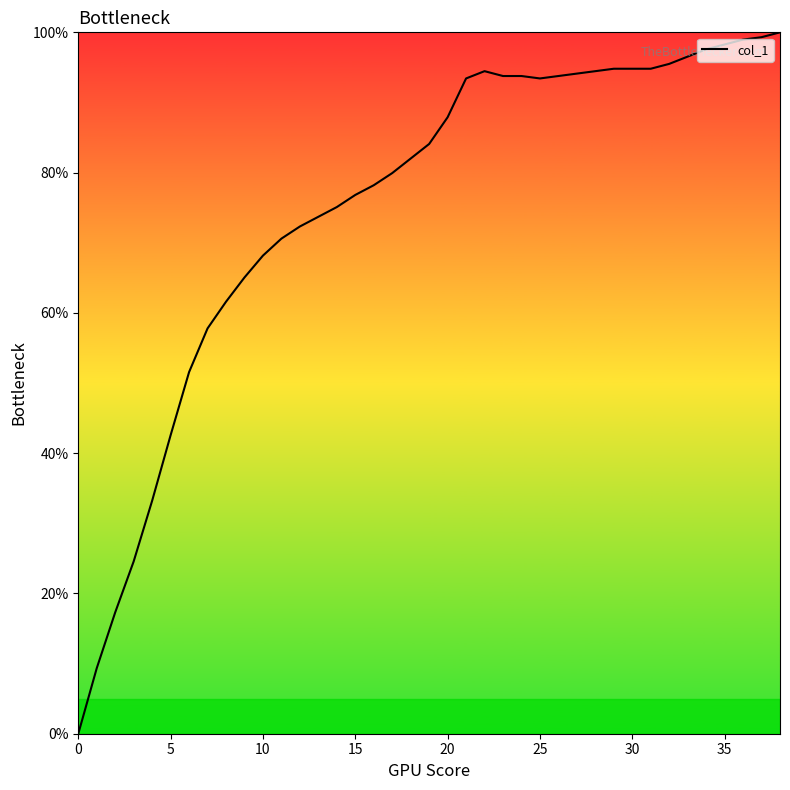

What is the maximum value shown in the chart?

100.0